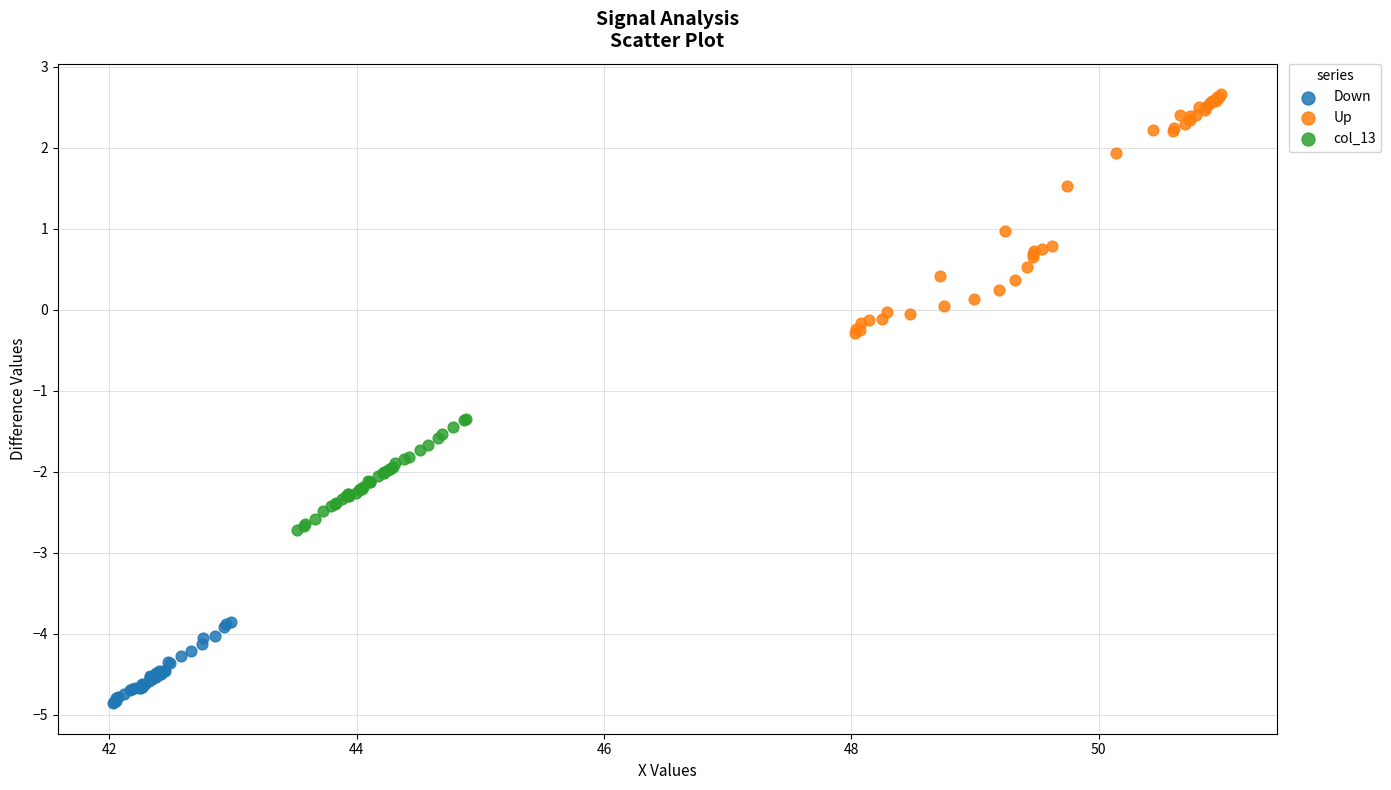

Which series has the widest spread of Y values?

Up